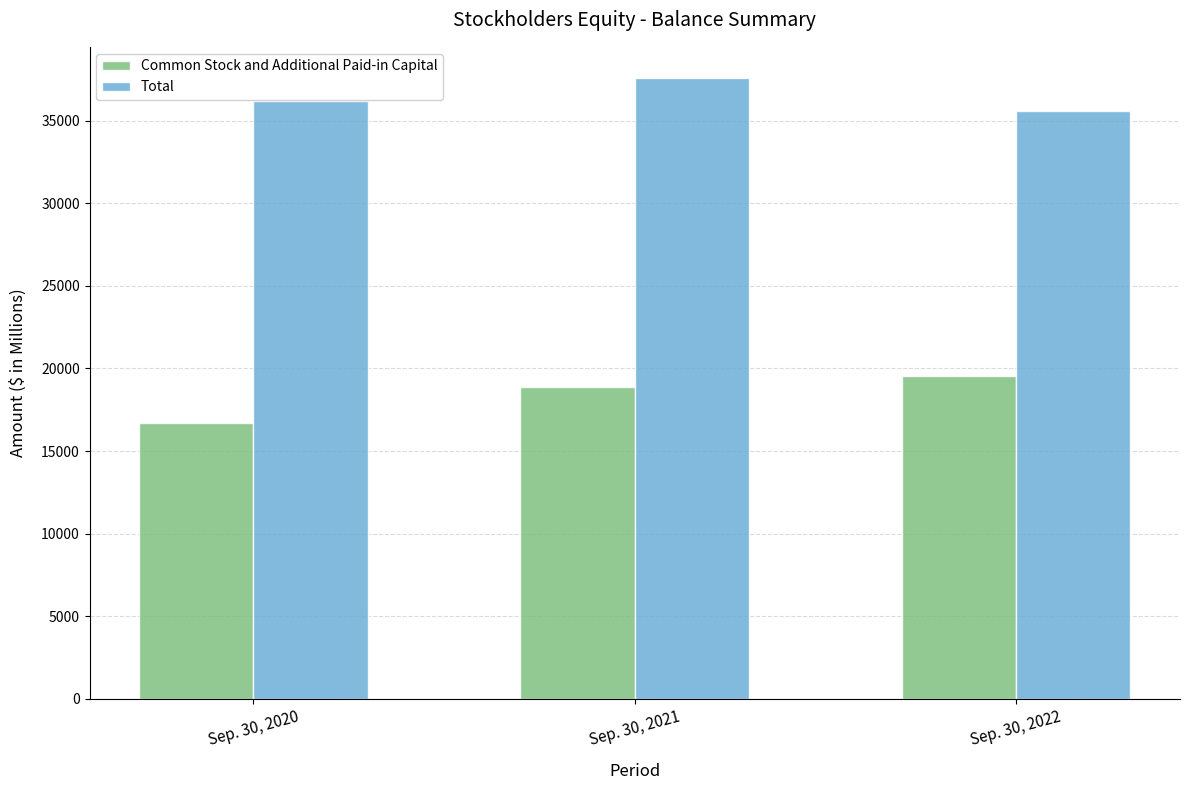

What is the highest value of the Total series?

37589